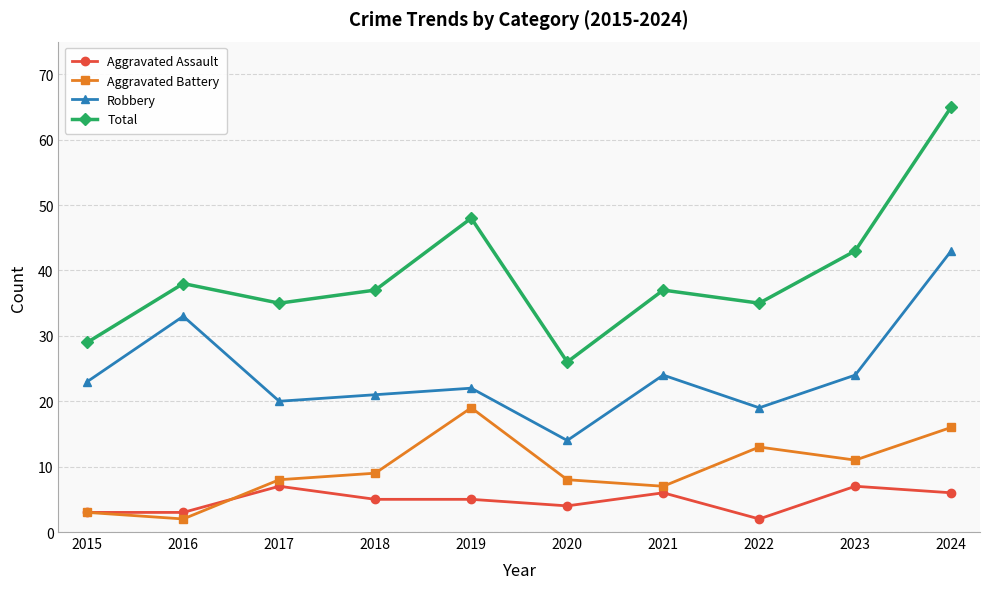

Which series has the widest spread of values?

Total